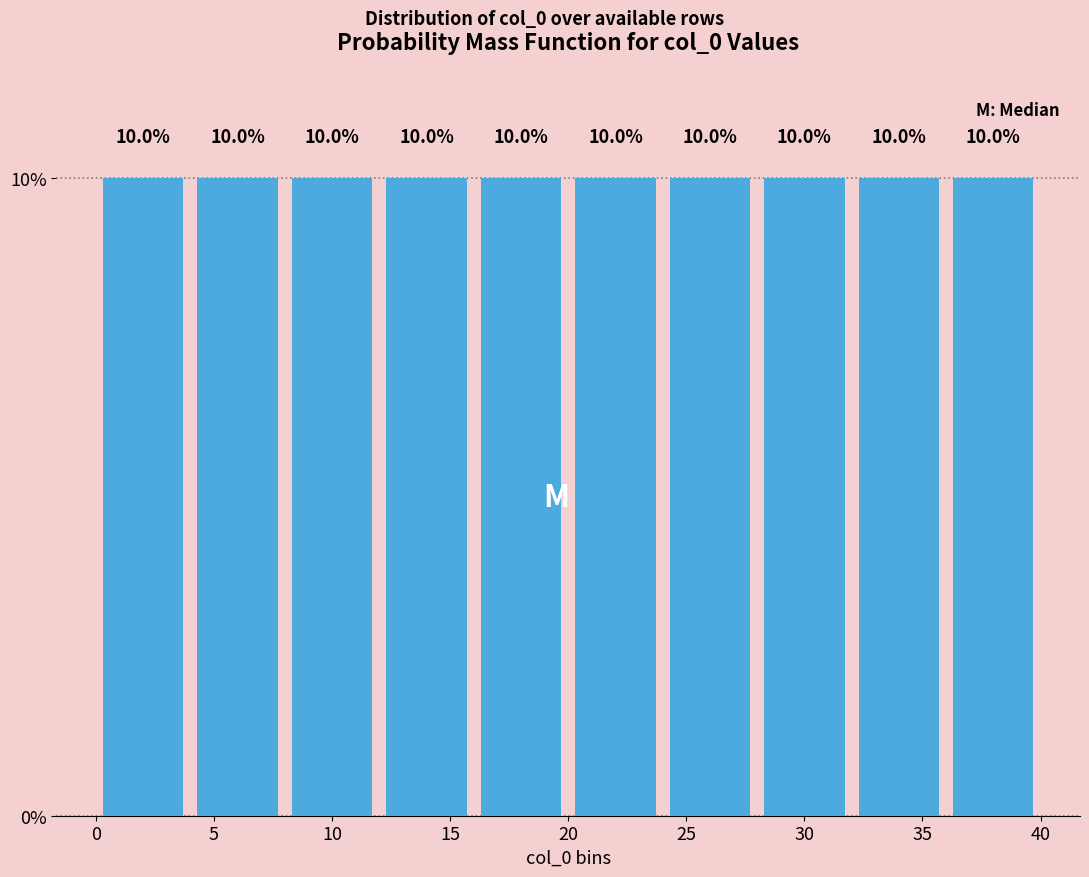

Reading left to right, transcribe this chart: for each bar, give the range it covers on the x-axis and its height.

0 to 4: 10.0
4 to 8: 10.0
8 to 12: 10.0
12 to 16: 10.0
16 to 20: 10.0
20 to 24: 10.0
24 to 28: 10.0
28 to 32: 10.0
32 to 36: 10.0
36 to 40: 10.0